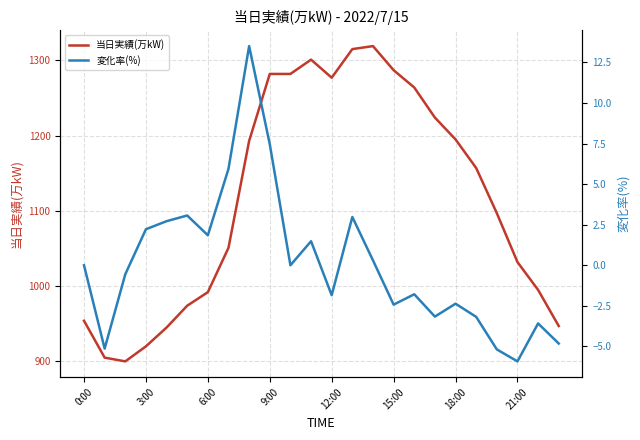

How many values in 変化率(%) are below zero?

12